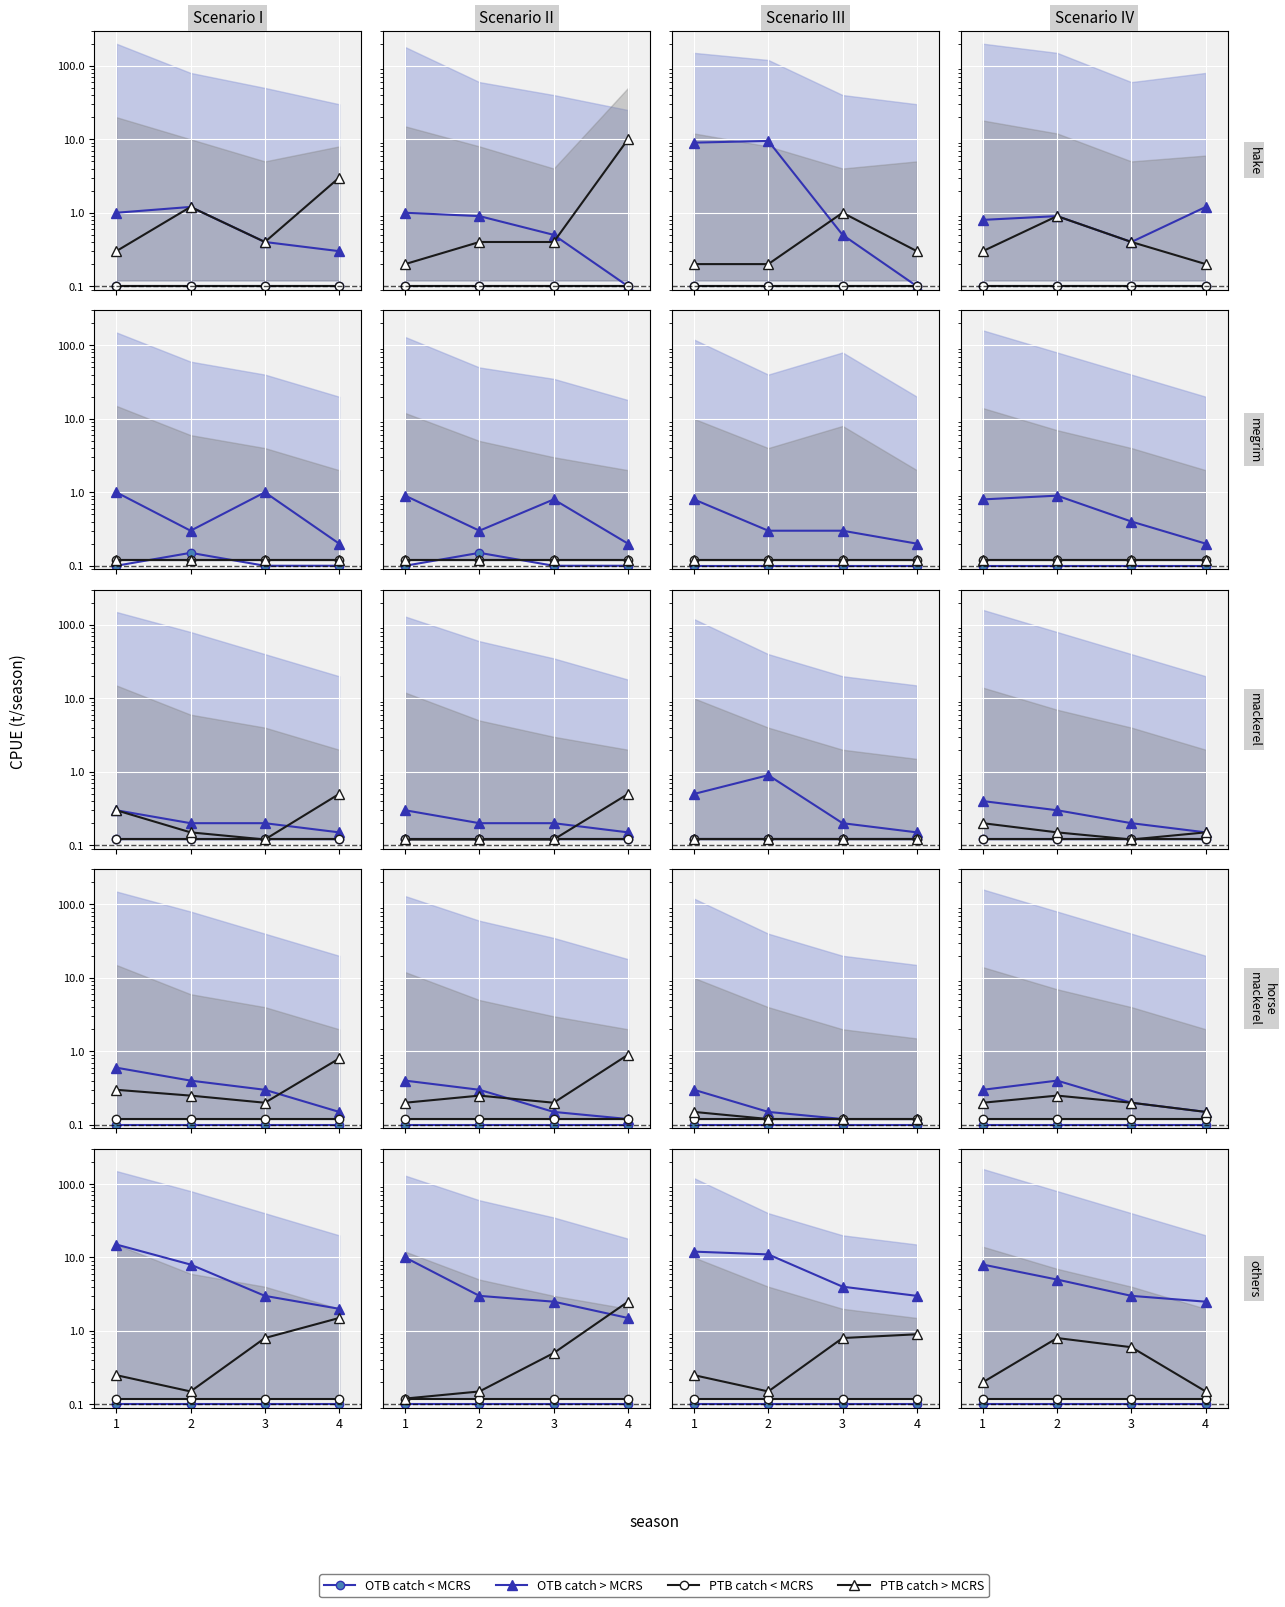

True or false: OTB catch > MCRS and OTB catch < MCRS cross at least once.

False